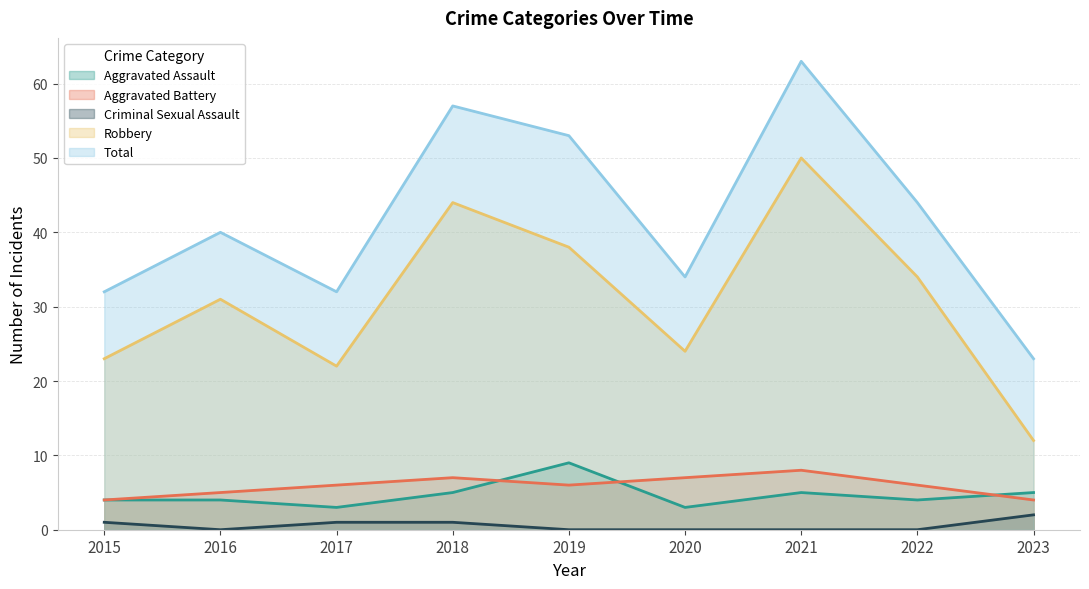

What is the total value across all series at 2021?

126